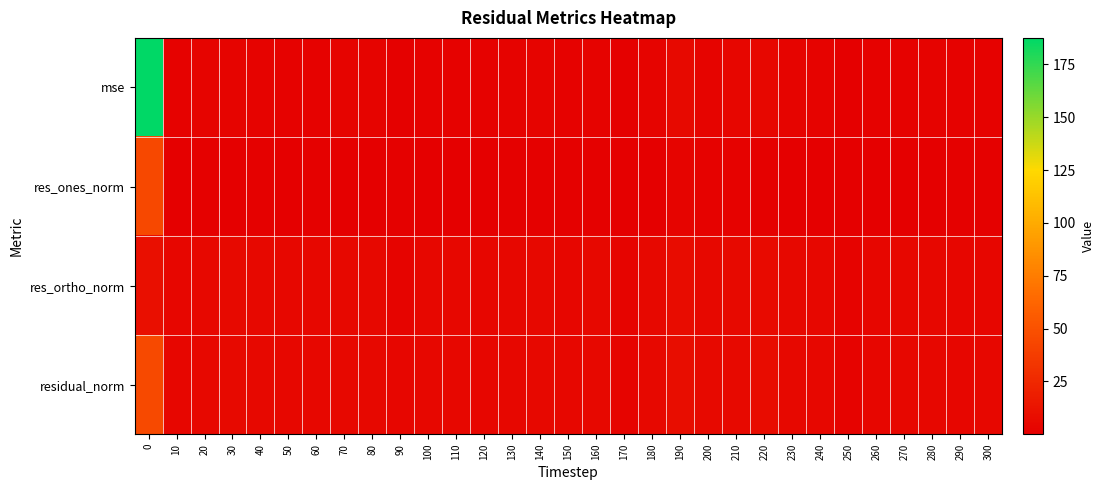

Rank the series by their average value, from highest to lowest.

mse, residual_norm, res_ortho_norm, res_ones_norm